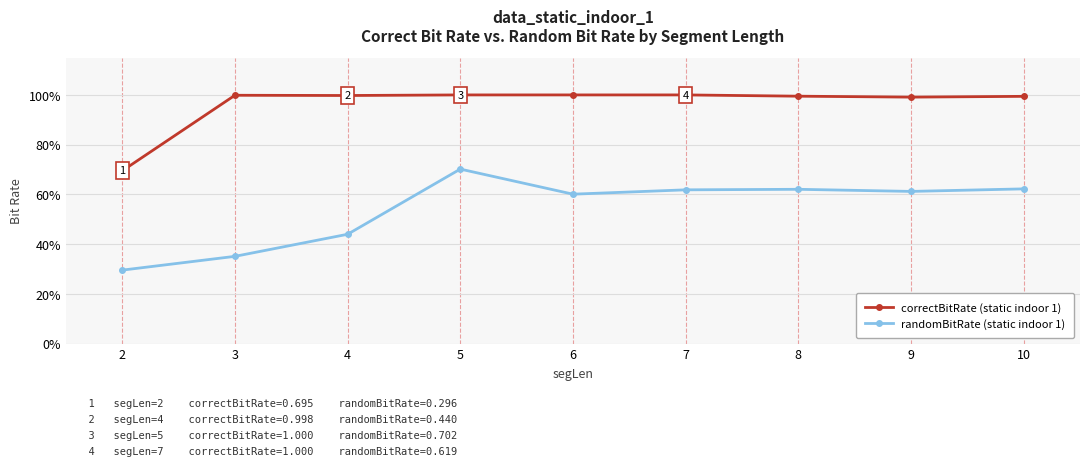

Which series changed the most between 2 and 9?

randomBitRate (static indoor 1)